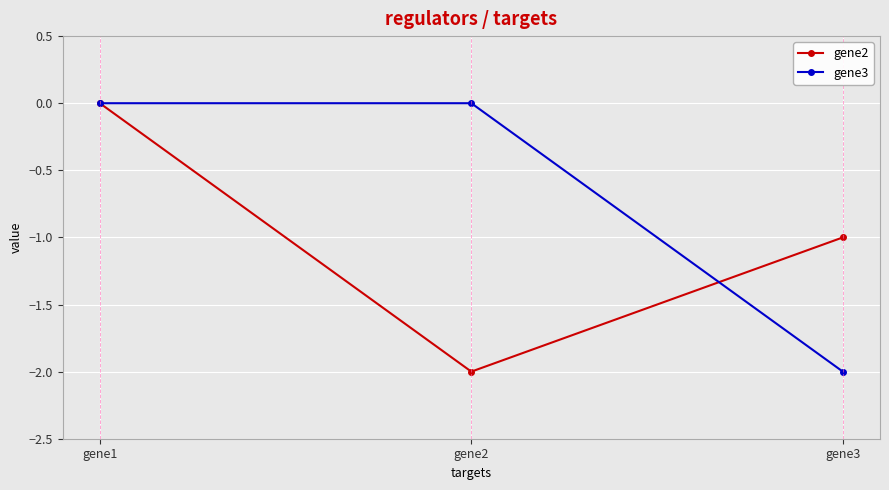

List the series in order of their overall mean, lowest first.

gene2, gene3